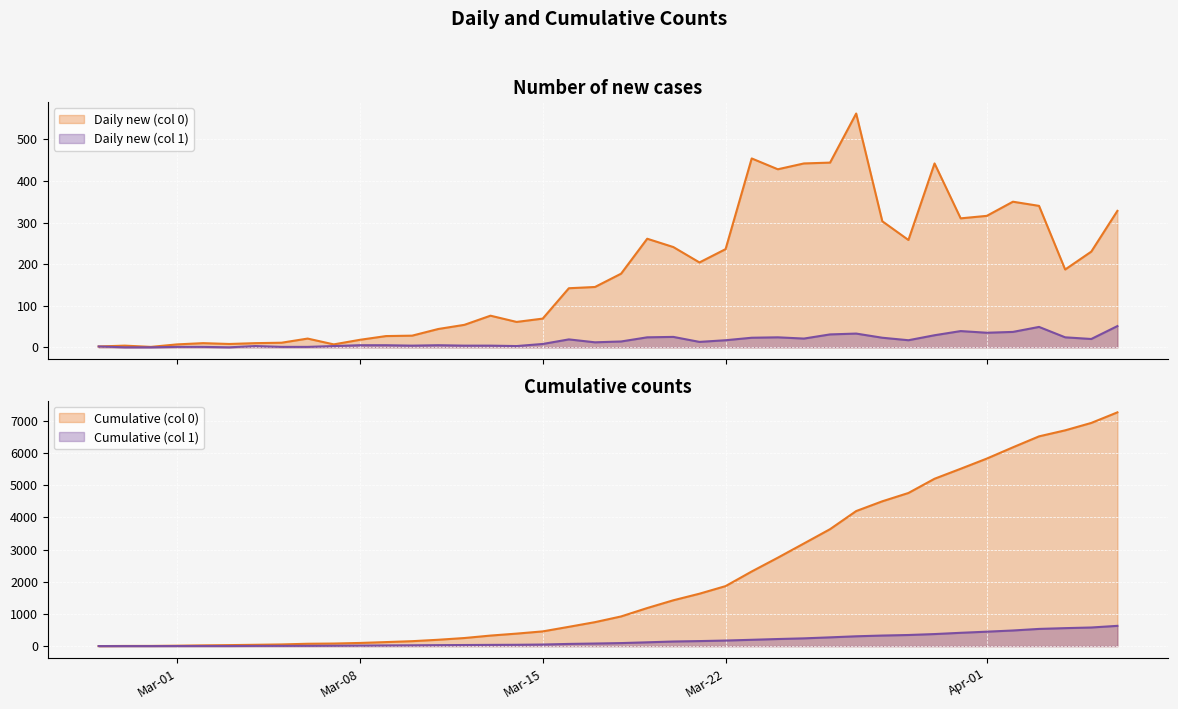

Is it true that Daily new (col 1) equals 3 at 2020-03-04?

True